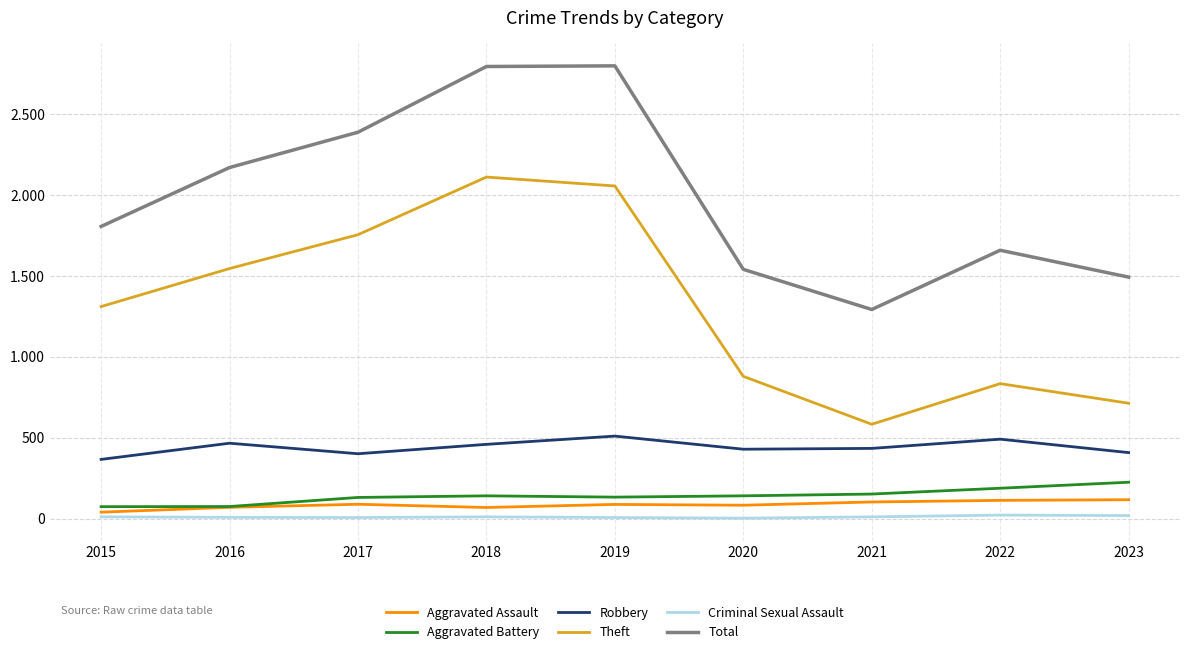

Does the chart display data point markers on the line(s)?

No